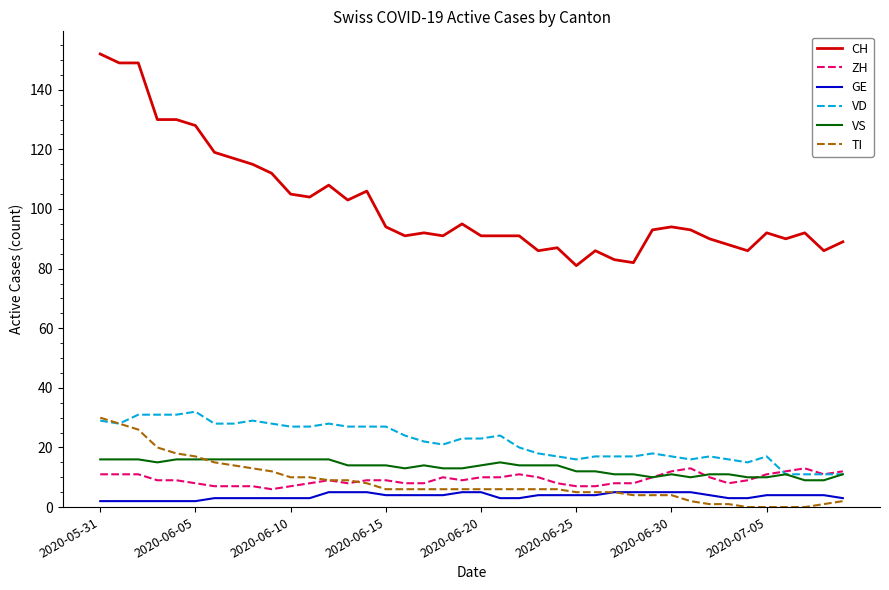

What is the highest value of the GE series?

5